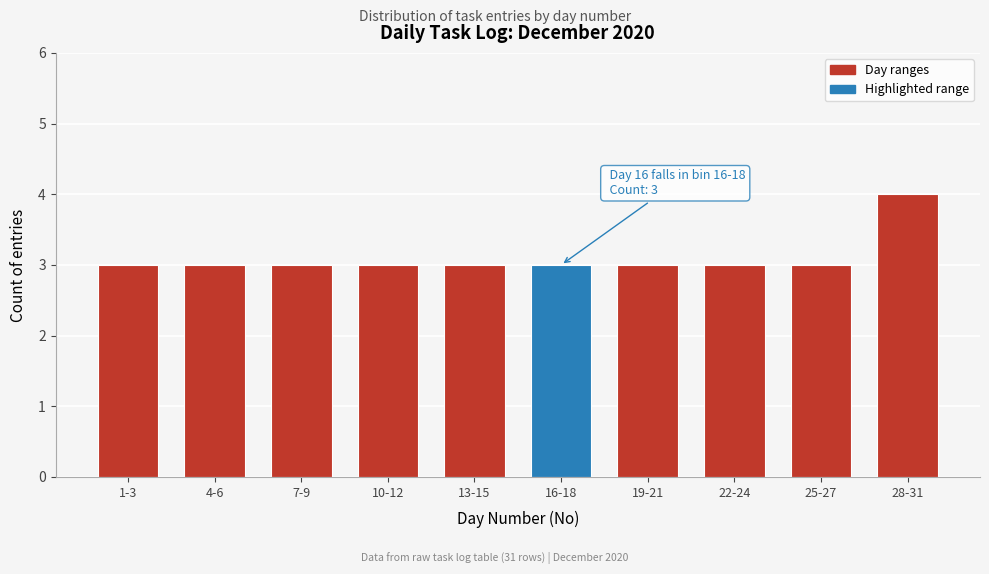

Reading left to right, what are all the values shown in this chart?

1-3=3	4-6=3	7-9=3	10-12=3	13-15=3	16-18=3	19-21=3	22-24=3	25-27=3	28-31=4